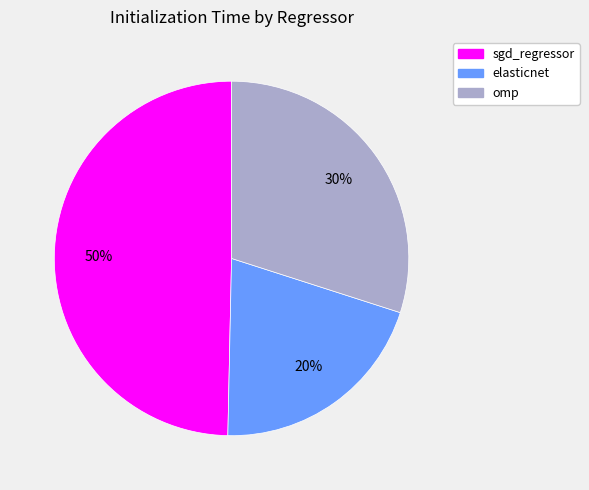

Does any single category account for the majority?

No